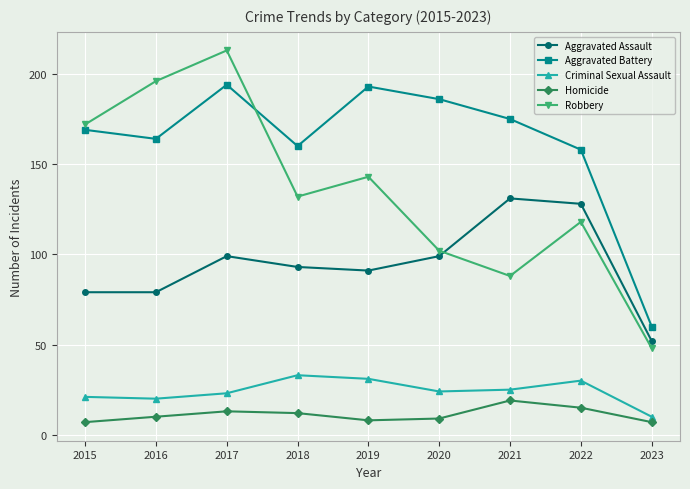

Is this an area chart (filled region under the line)?

No